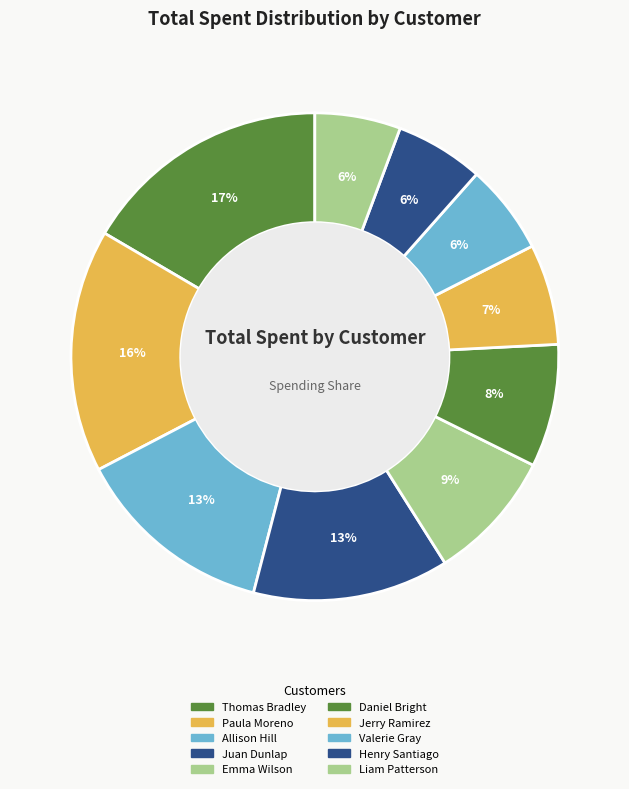

What is the smallest slice in the pie chart?

Liam Patterson